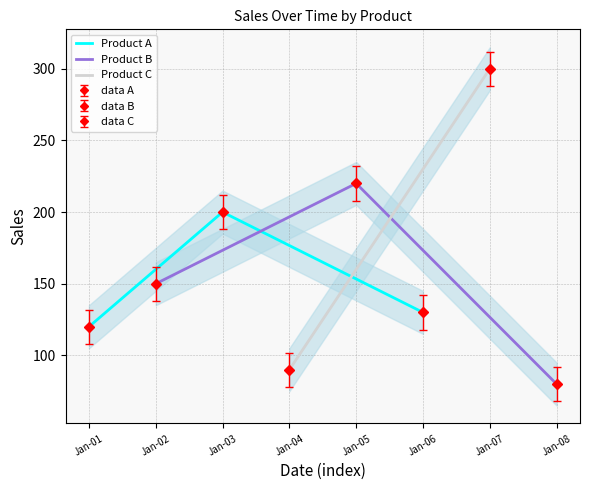

Where does the Product B series first go above 150?

Jan-05